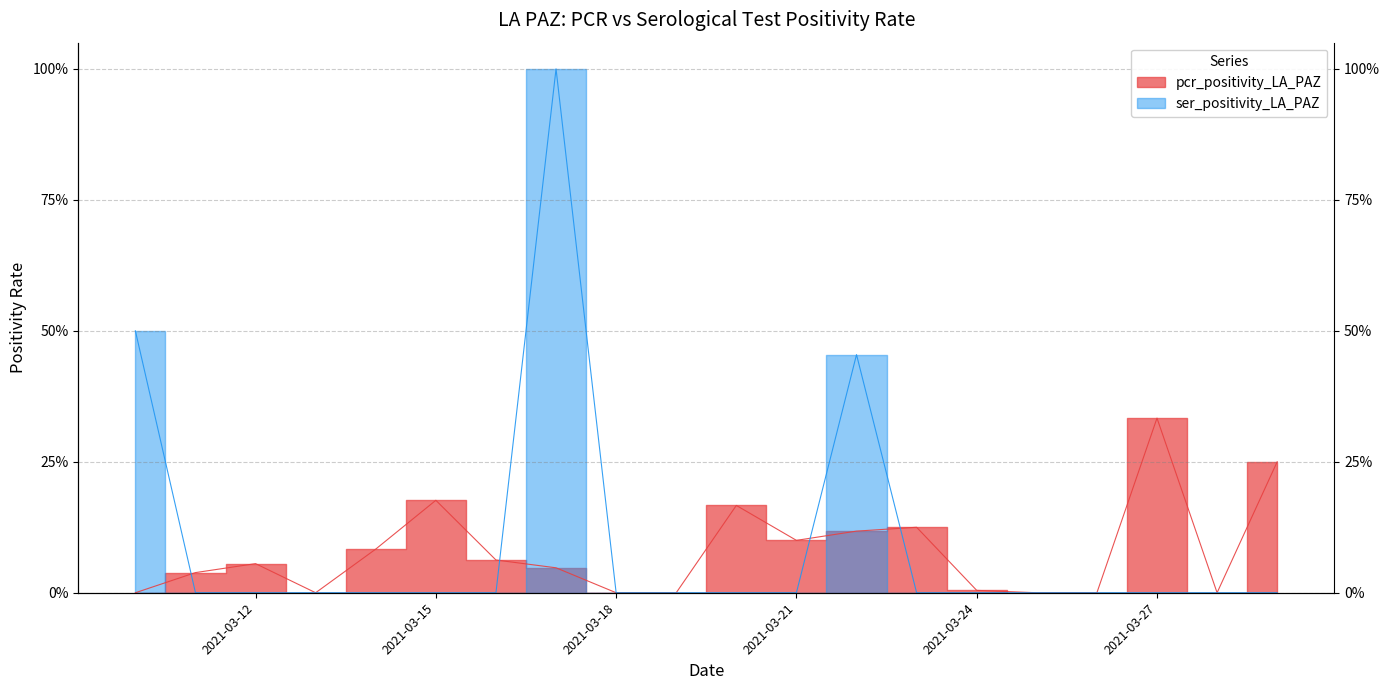

What is the sum of all ser_positivity_LA_PAZ values?

2.0